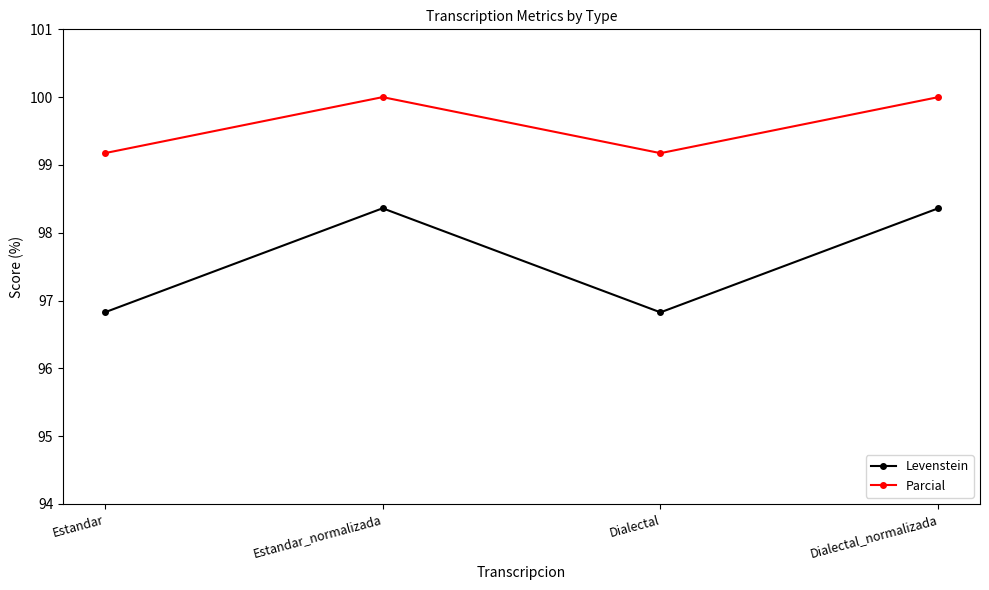

List the series in order of their peak value, lowest first.

Levenstein, Parcial